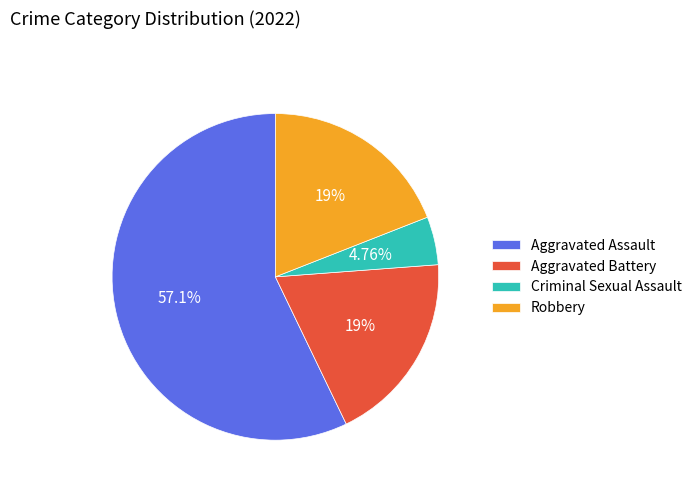

How many segments does this pie chart have?

4